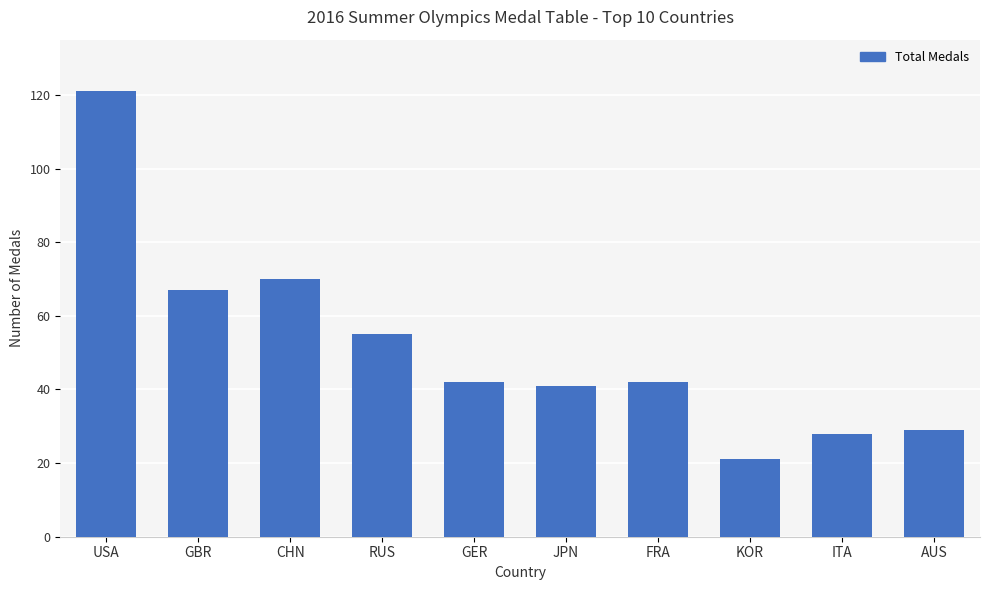

What is the label of the 9th bar from the right?

GBR